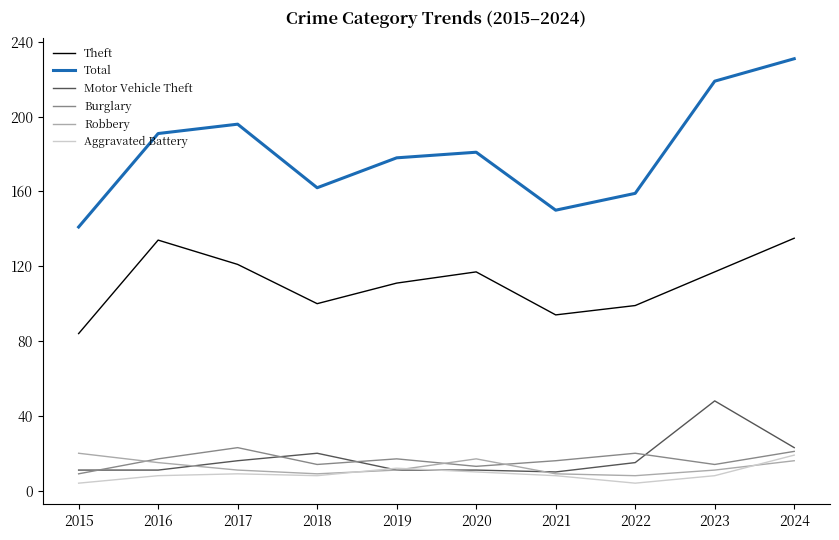

What is the maximum value shown in the chart?

231